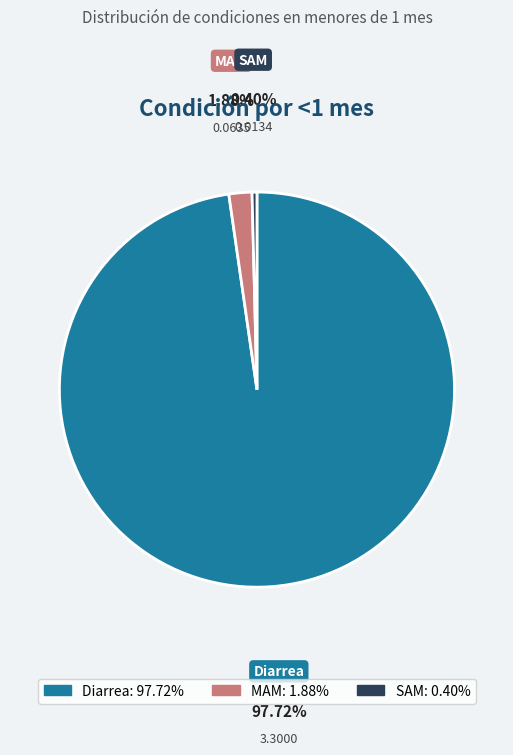

Which has a higher value, Diarrea or MAM?

Diarrea